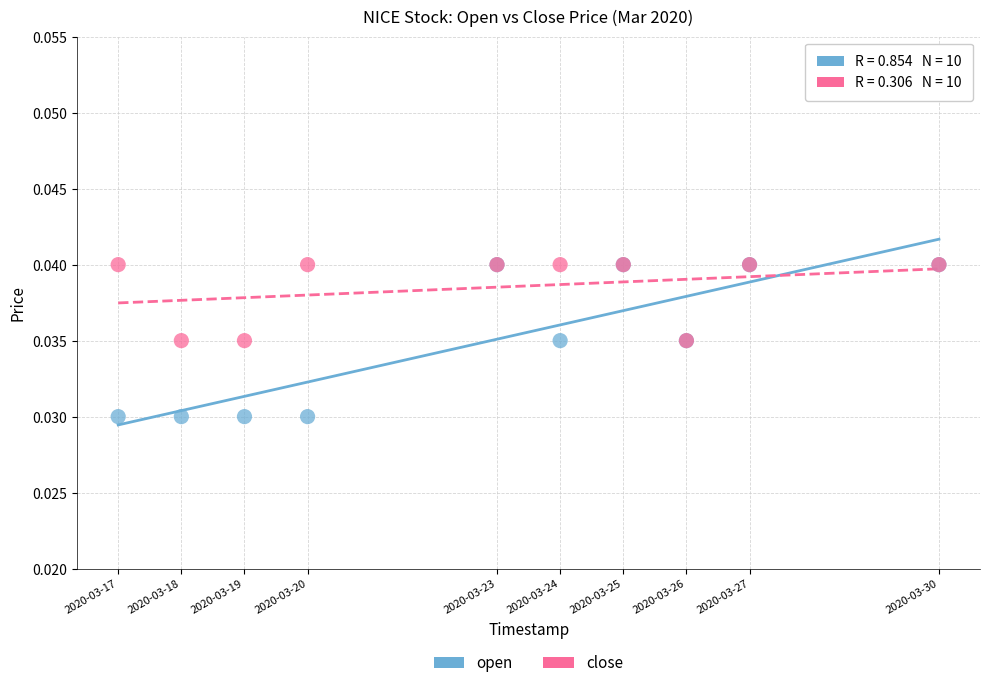

What are all the series names shown in the legend?

open, close